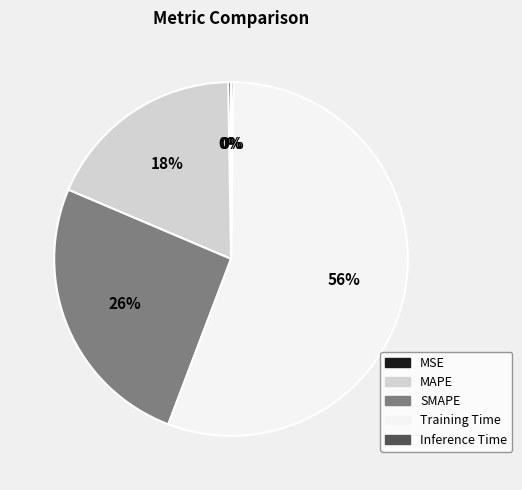

The MAPE slice represents 18% of the pie. True or false?

True